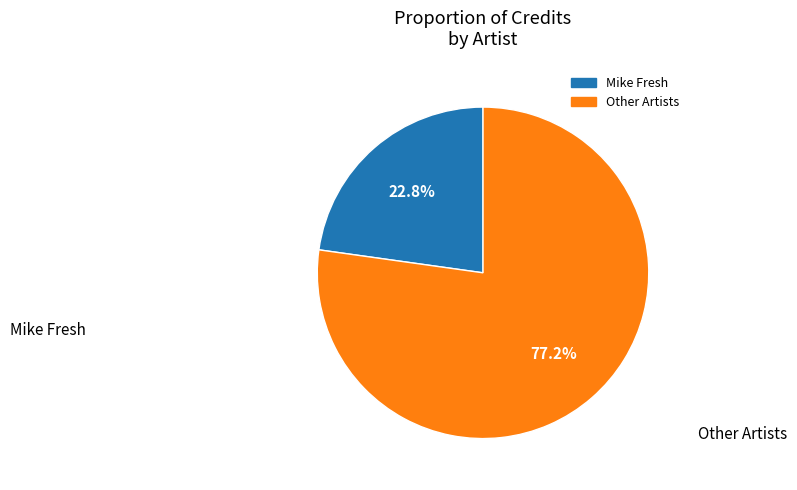

Is there a majority slice in this chart?

Yes